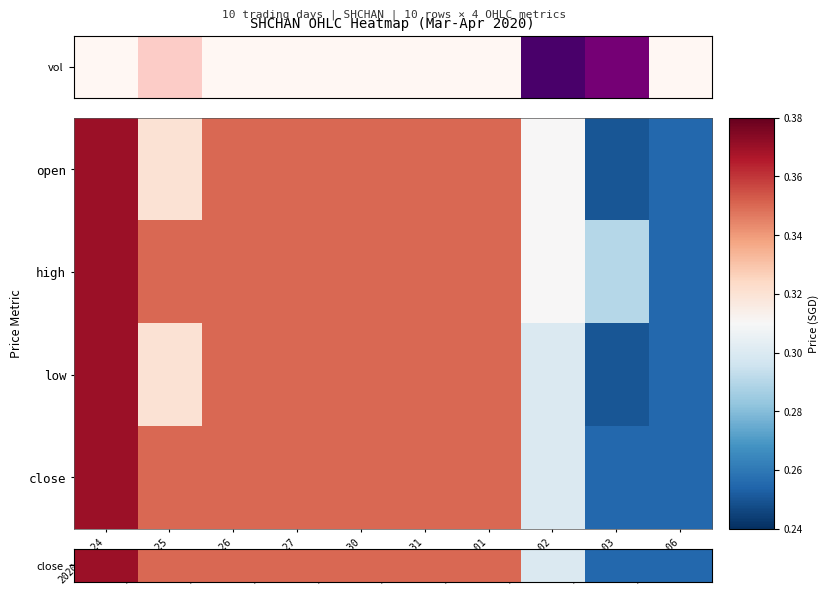

Reading left to right, transcribe all the data shown in this chart.

close: 2020-03-24=0.4	2020-03-25=0.3	2020-03-26=0.3	2020-03-27=0.3	2020-03-30=0.3	2020-03-31=0.3	2020-04-01=0.3	2020-04-02=0.3	2020-04-03=0.3	2020-04-06=0.3
high: 2020-03-24=0.4	2020-03-25=0.3	2020-03-26=0.3	2020-03-27=0.3	2020-03-30=0.3	2020-03-31=0.3	2020-04-01=0.3	2020-04-02=0.3	2020-04-03=0.3	2020-04-06=0.3
low: 2020-03-24=0.4	2020-03-25=0.3	2020-03-26=0.3	2020-03-27=0.3	2020-03-30=0.3	2020-03-31=0.3	2020-04-01=0.3	2020-04-02=0.3	2020-04-03=0.2	2020-04-06=0.3
close: 2020-03-24=0.4	2020-03-25=0.3	2020-03-26=0.3	2020-03-27=0.3	2020-03-30=0.3	2020-03-31=0.3	2020-04-01=0.3	2020-04-02=0.3	2020-04-03=0.3	2020-04-06=0.3